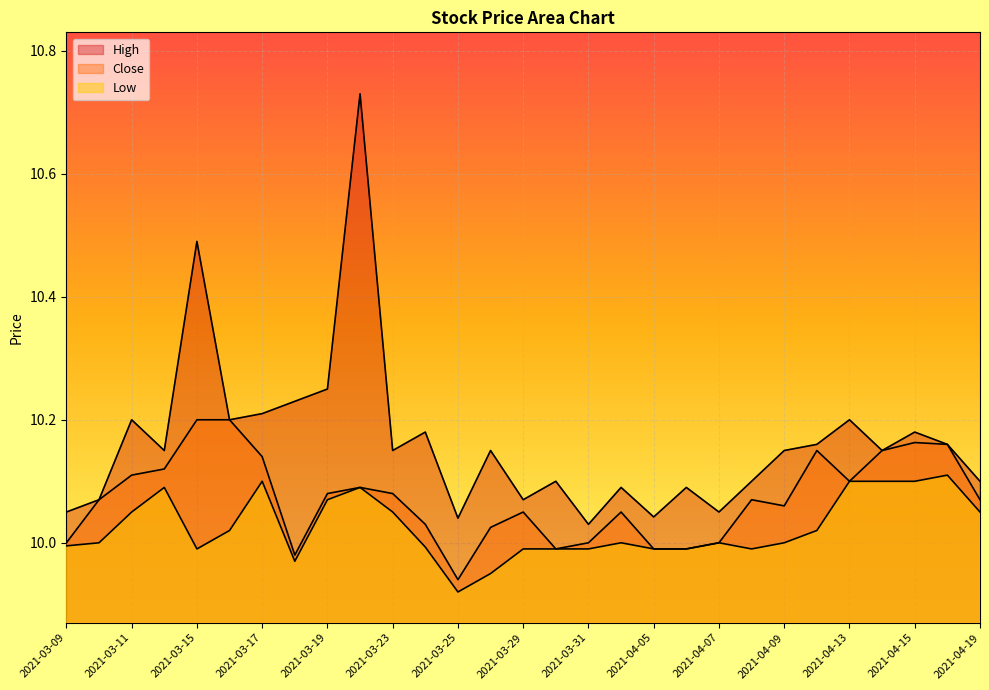

At which label does Low first exceed 10?

2021-03-11